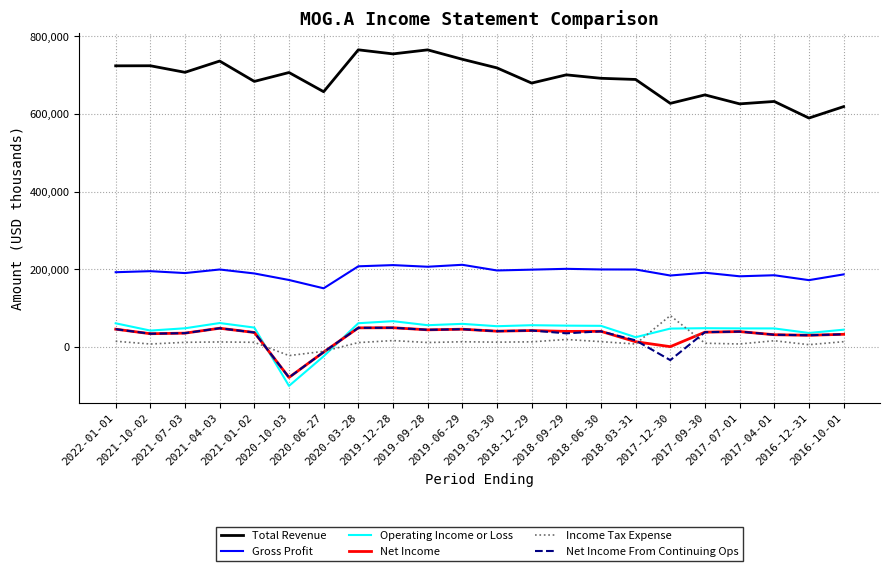

What is the smallest value displayed?

-99700